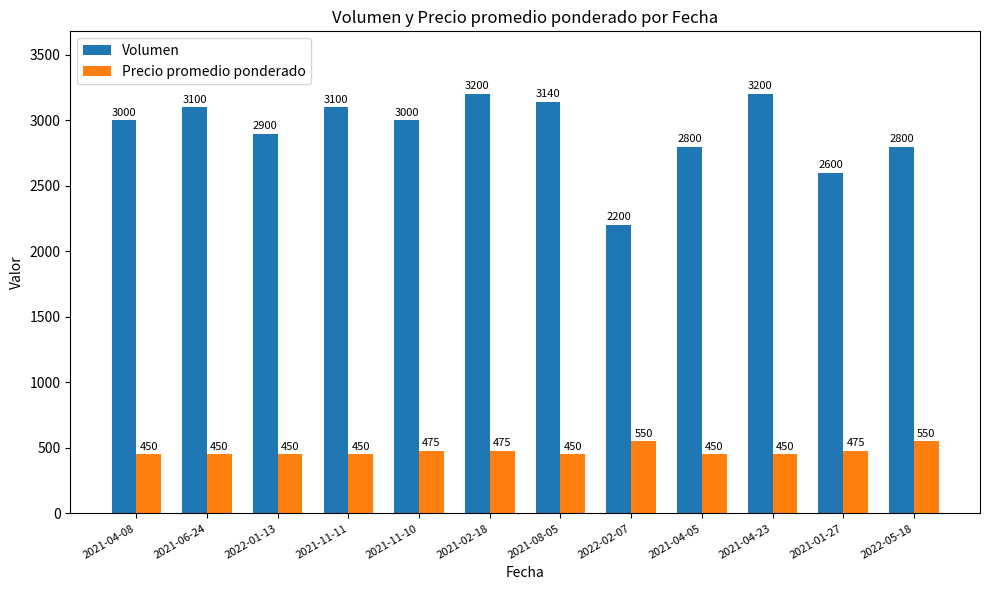

What is the label of the 8th bar from the left?

2022-02-07